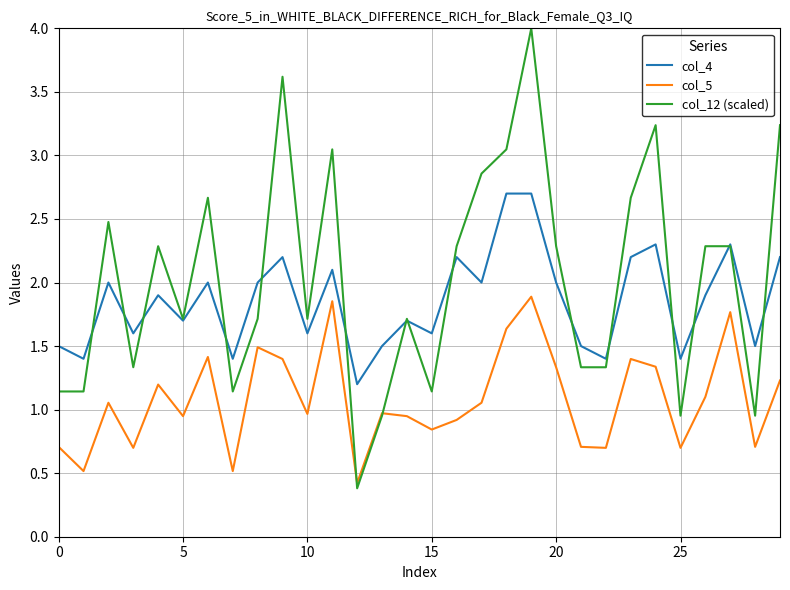

Count the number of data series in this chart.

3